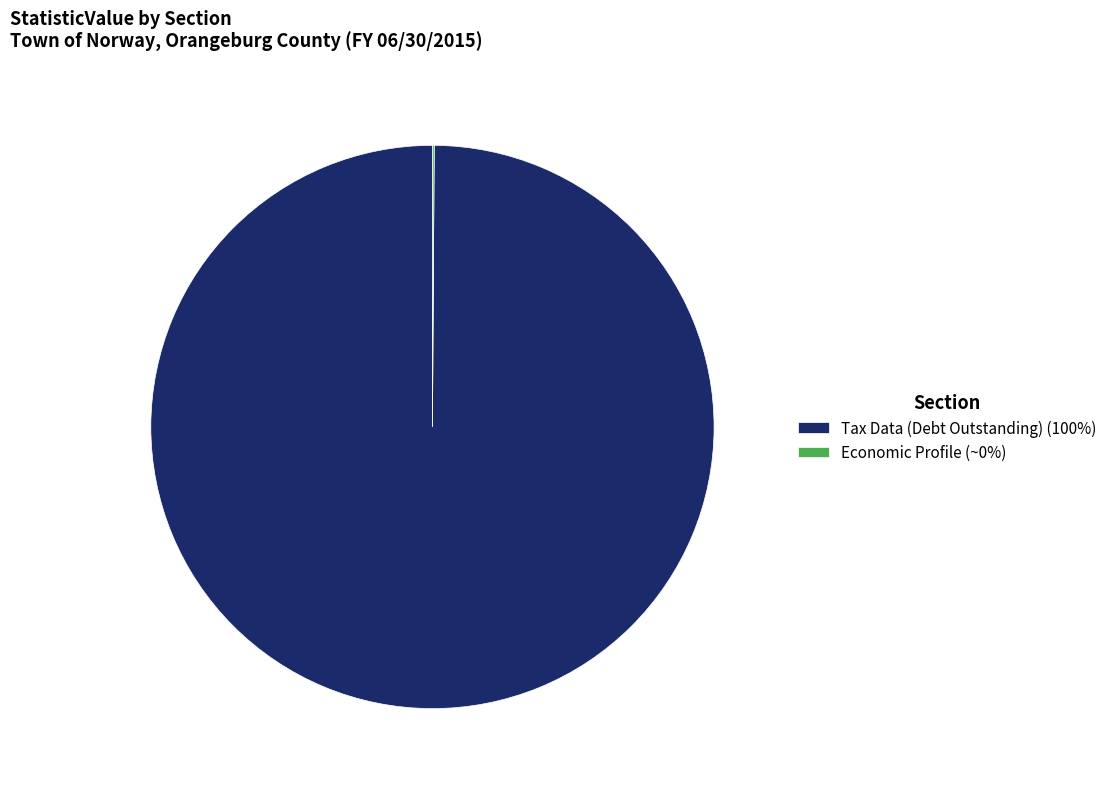

Which category accounts for the majority?

Tax Data